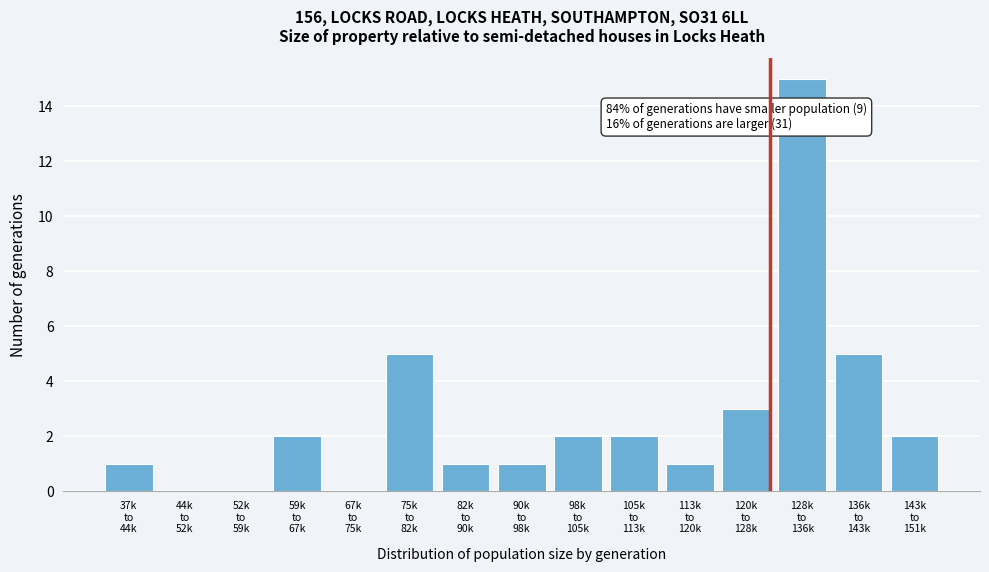

What is the sum of all values?

40